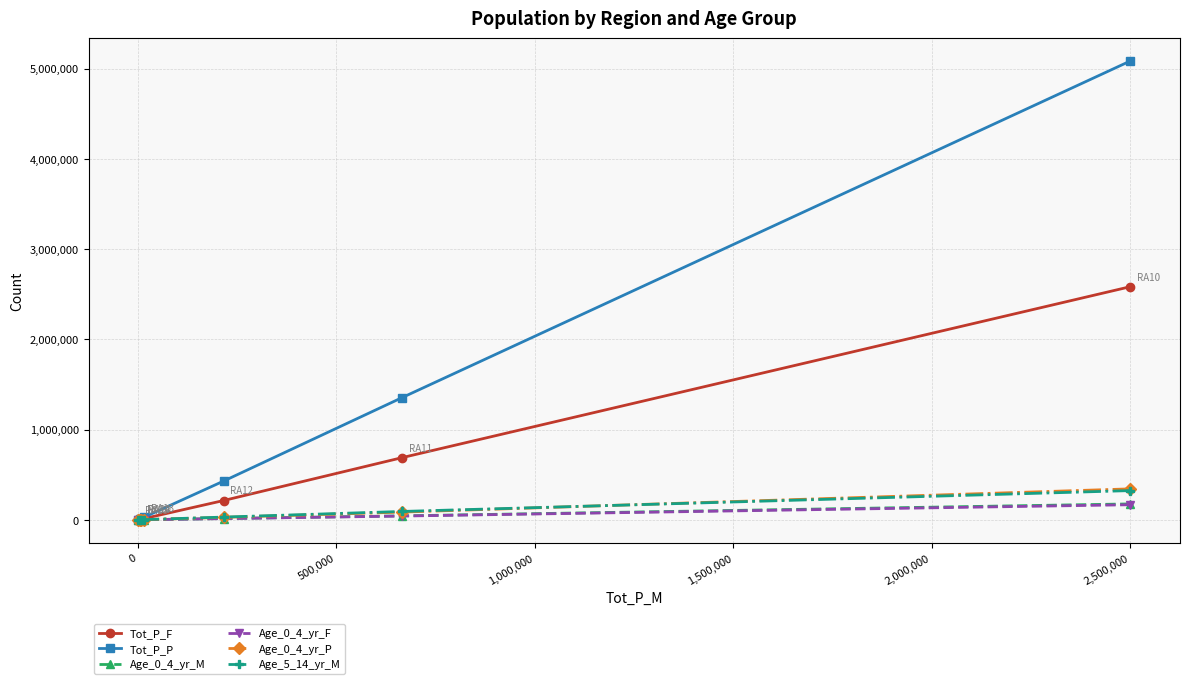

Which series has the widest spread of values?

Tot_P_P